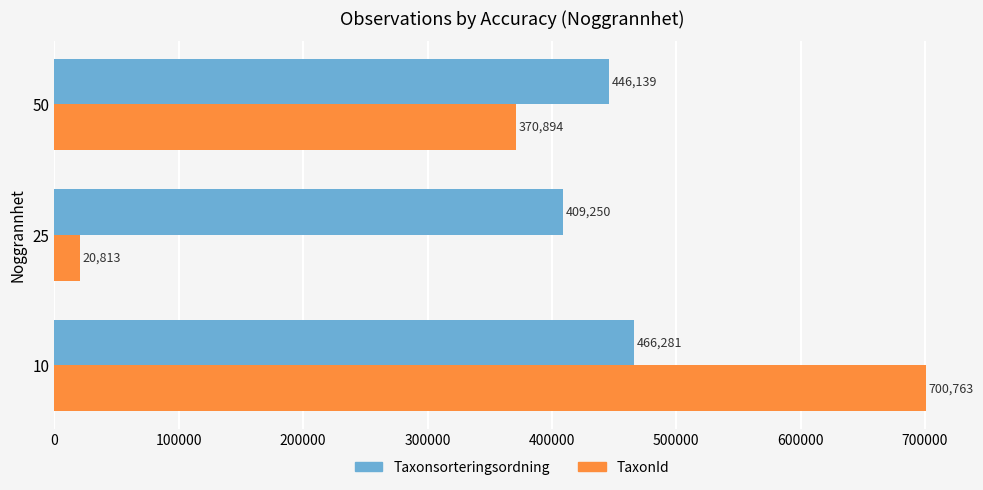

Rank the series by their average value, from lowest to highest.

TaxonId, Taxonsorteringsordning